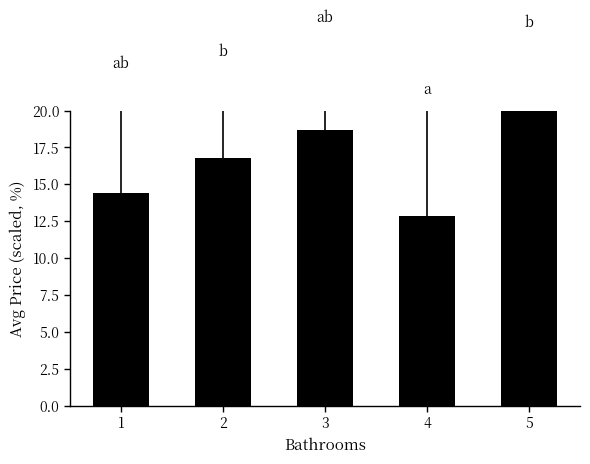

What value does the data have at 3?

18.7